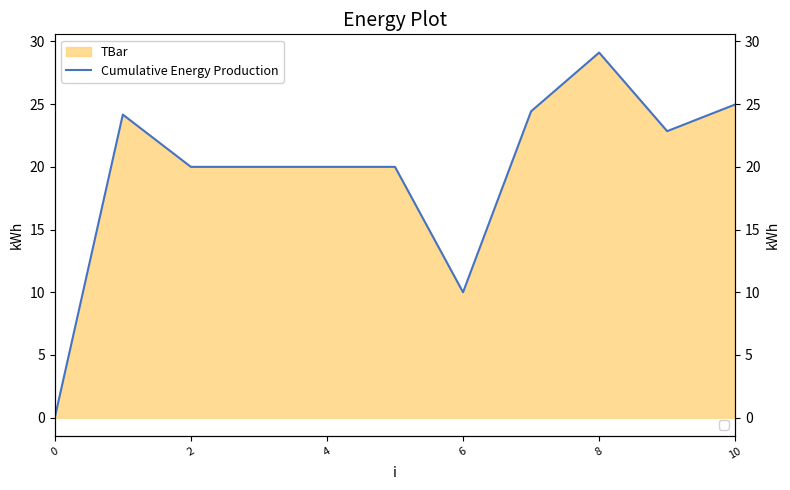

Count the number of values greater than 20.

5